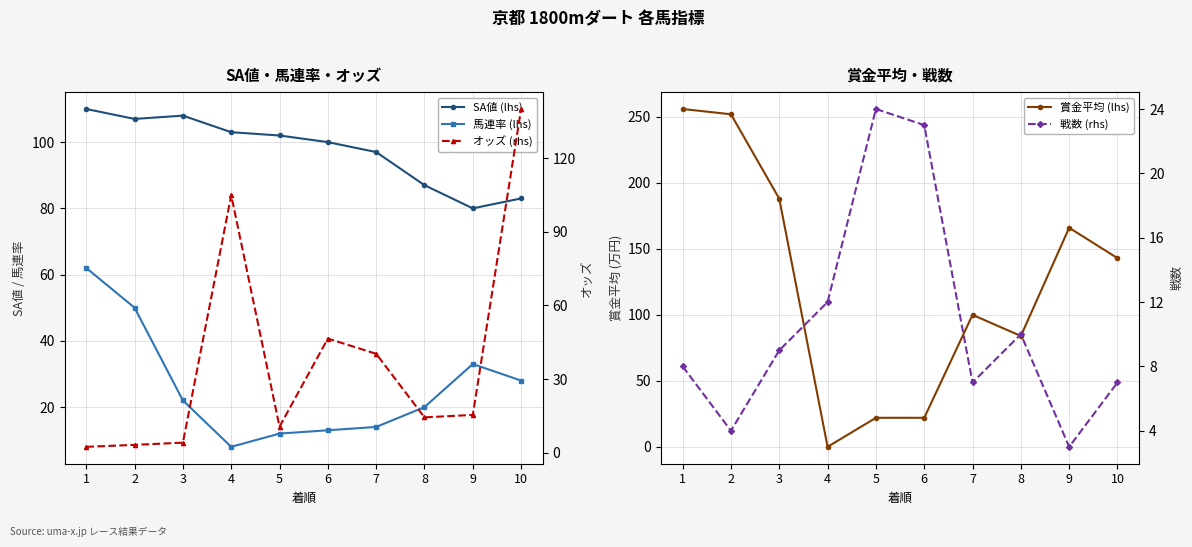

Does the chart have visible grid lines?

Yes